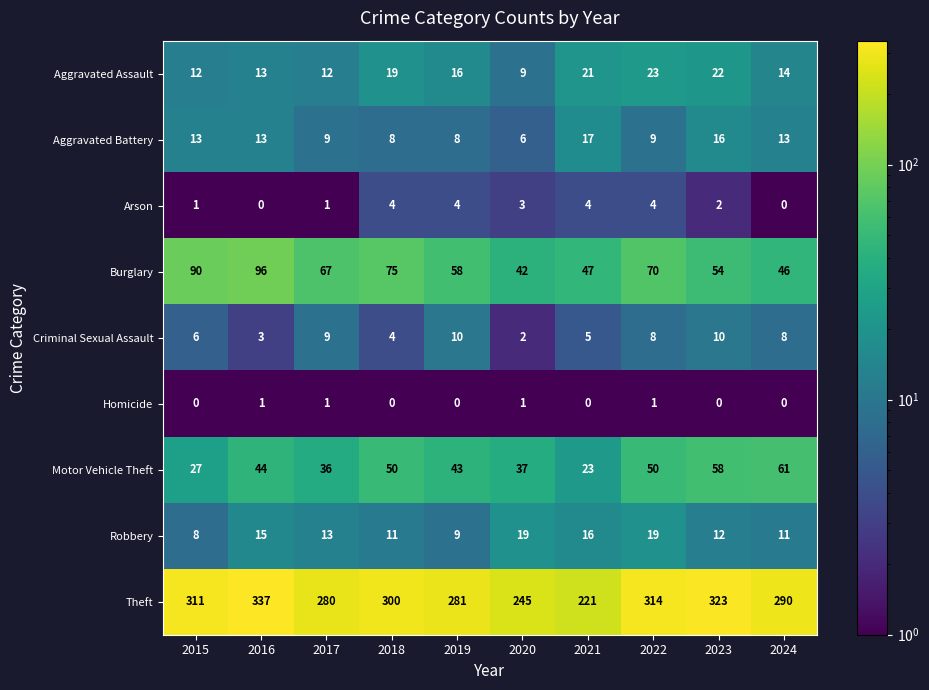

The value of Aggravated Battery at 2016 is 21. True or false?

False